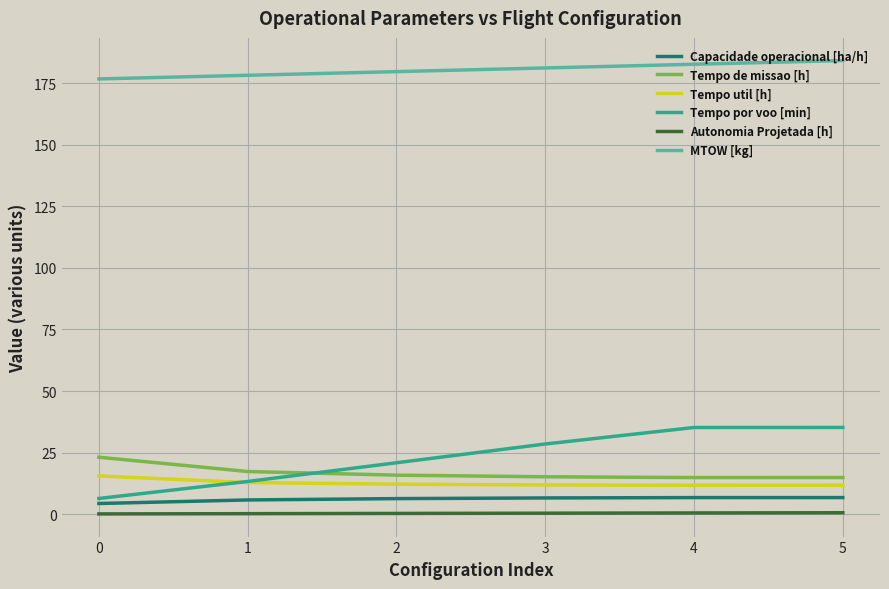

At how many categories does at least one series exceed 66?

6